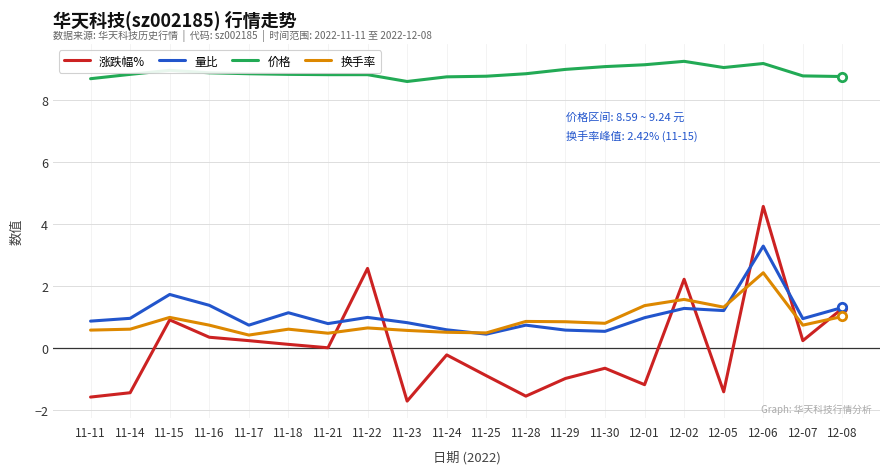

Between 11-14 and 12-07, which series saw the biggest shift?

涨跌幅%